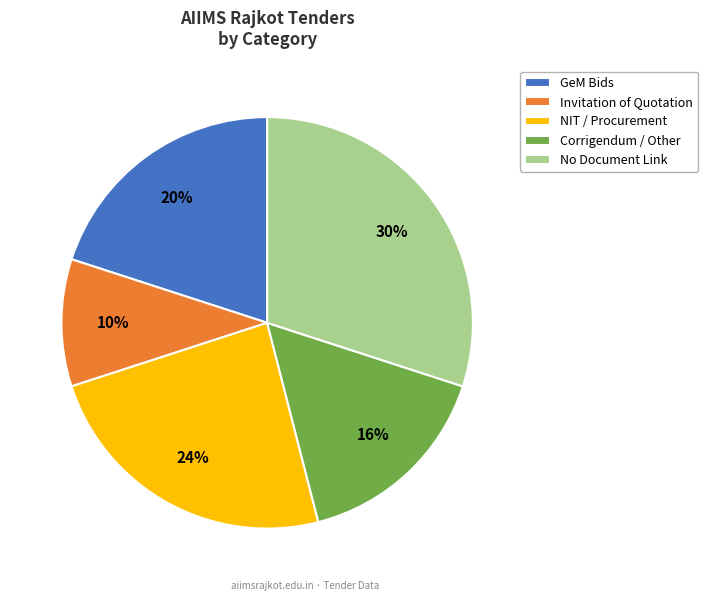

Is there a majority slice in this chart?

No